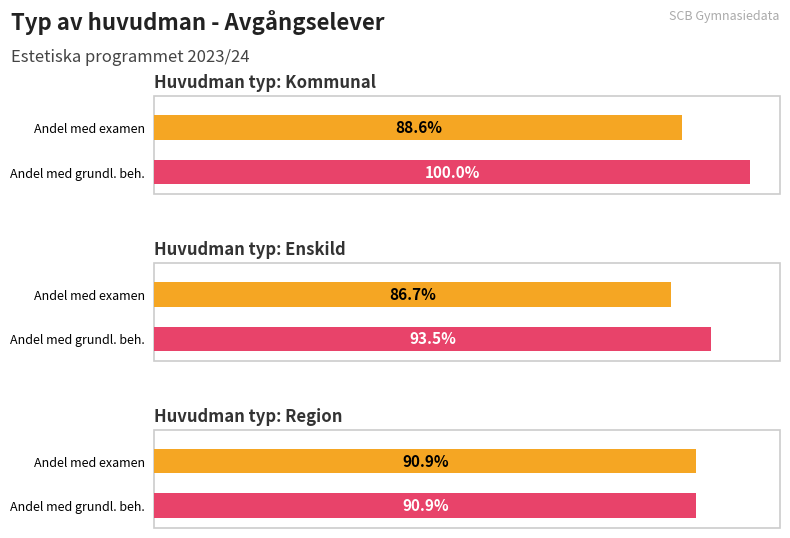

How many data points does each series have?

3